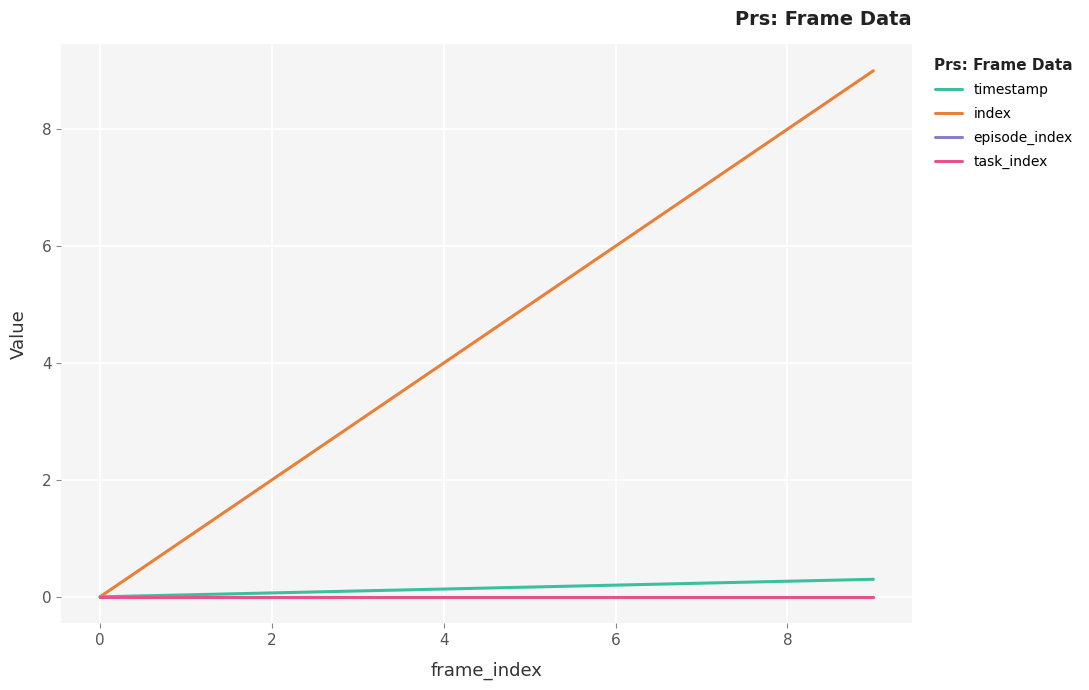

Reading right to left, what are all the values shown in this chart?

timestamp: 0.3	0.3	0.2	0.2	0.2	0.1	0.1	0.1	0.0	0.0
index: 9.0	8.0	7.0	6.0	5.0	4.0	3.0	2.0	1.0	0.0
episode_index: 0.0	0.0	0.0	0.0	0.0	0.0	0.0	0.0	0.0	0.0
task_index: 0.0	0.0	0.0	0.0	0.0	0.0	0.0	0.0	0.0	0.0